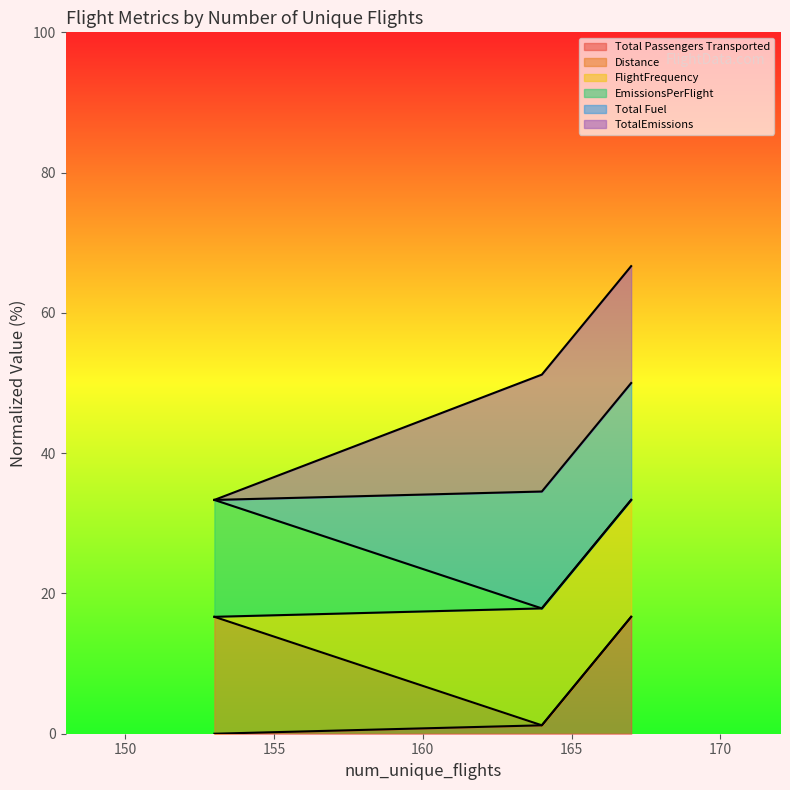

How many lines are shown in the chart?

6